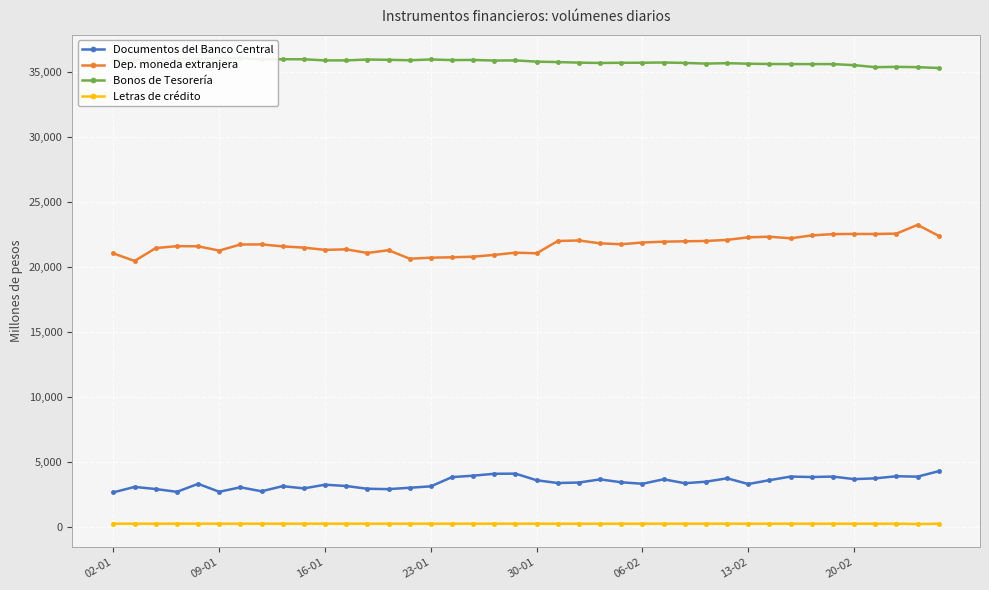

True or false: Letras de crédito and Documentos del Banco Central cross at least once.

False